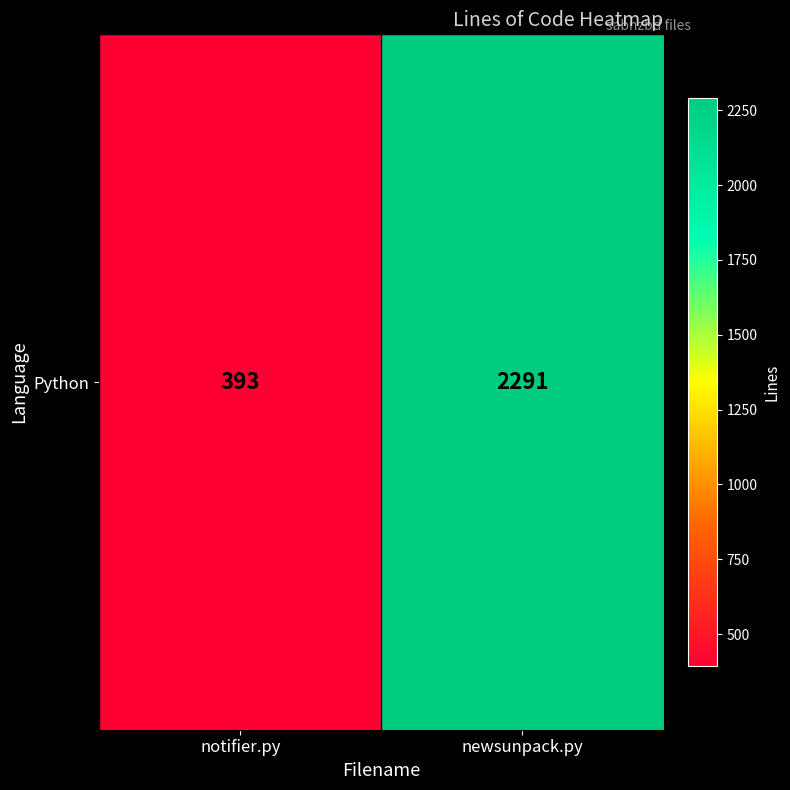

True or false: the data shows 2291 at newsunpack.py.

True